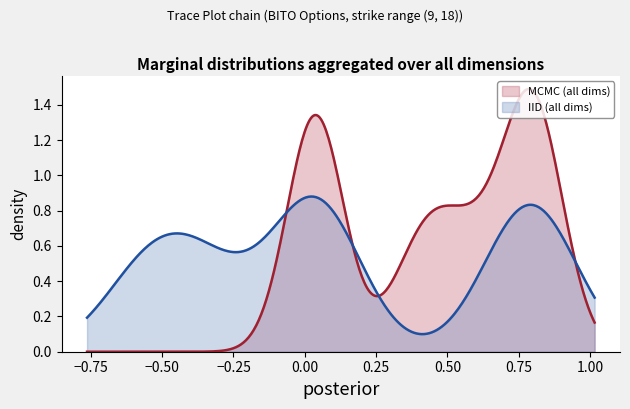

Rank the series by their maximum value, from lowest to highest.

IID (all dims), MCMC (all dims)